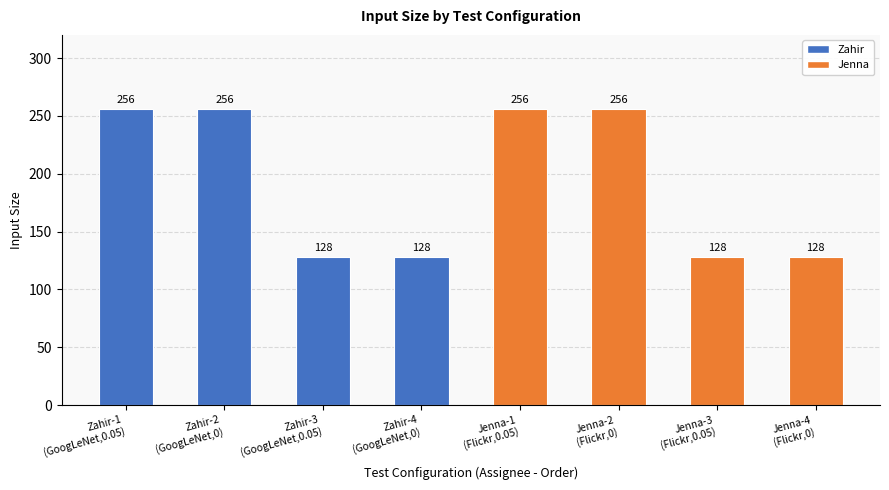

What is the label of the 5th bar from the left?

Jenna-1
(Flickr,0.05)